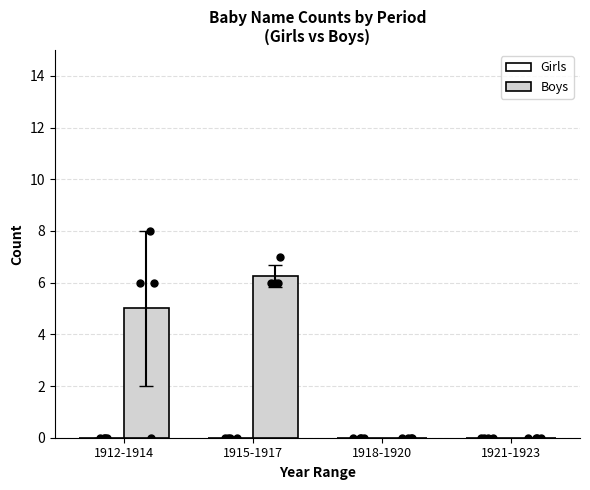

What is the total value across all series at 1912-1914?

5.0